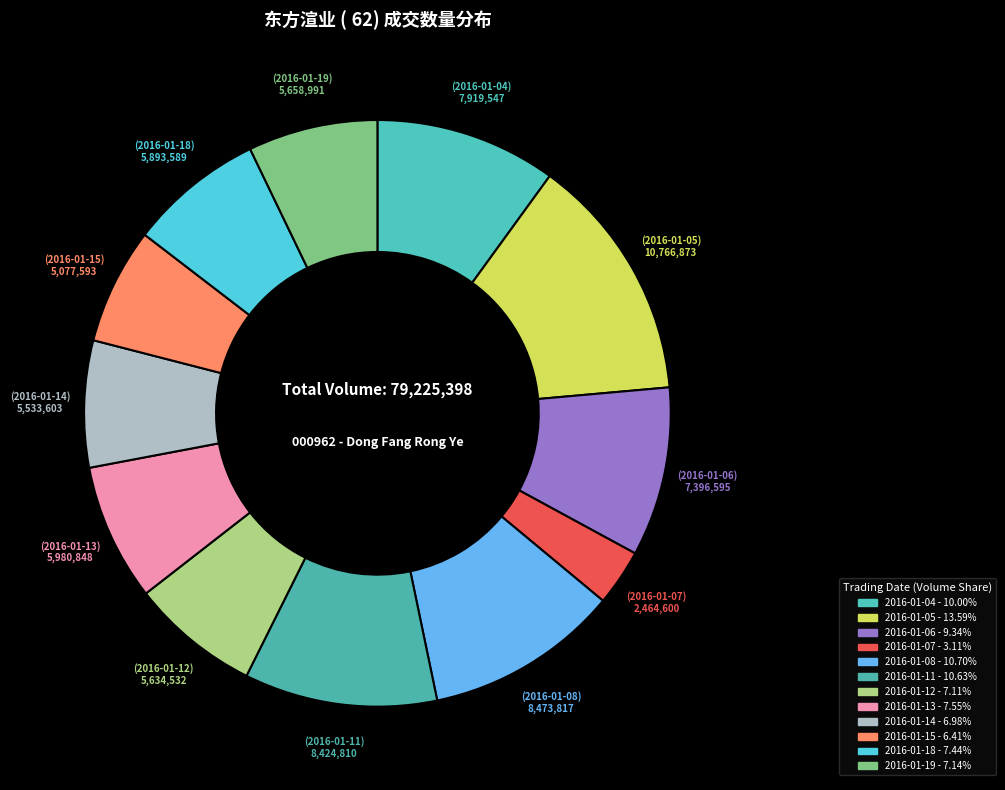

How many slices are in this pie chart?

12